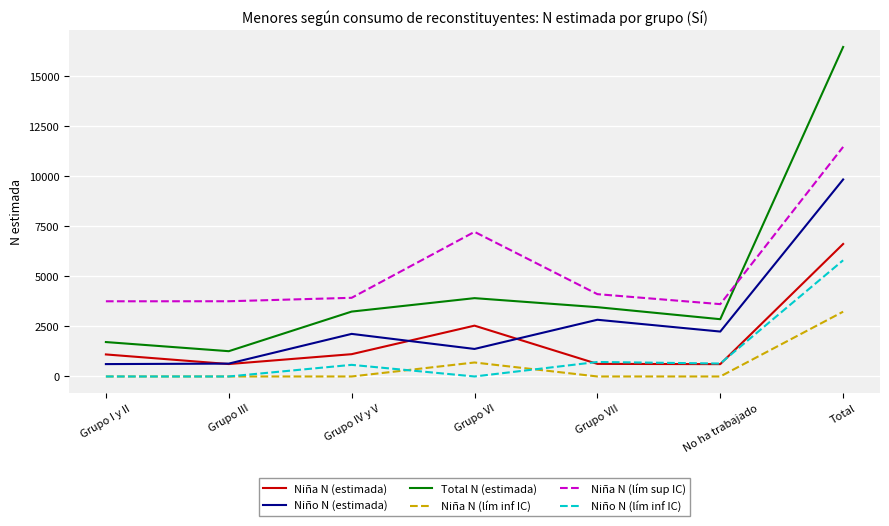

Which category has the highest value across all series?

Total